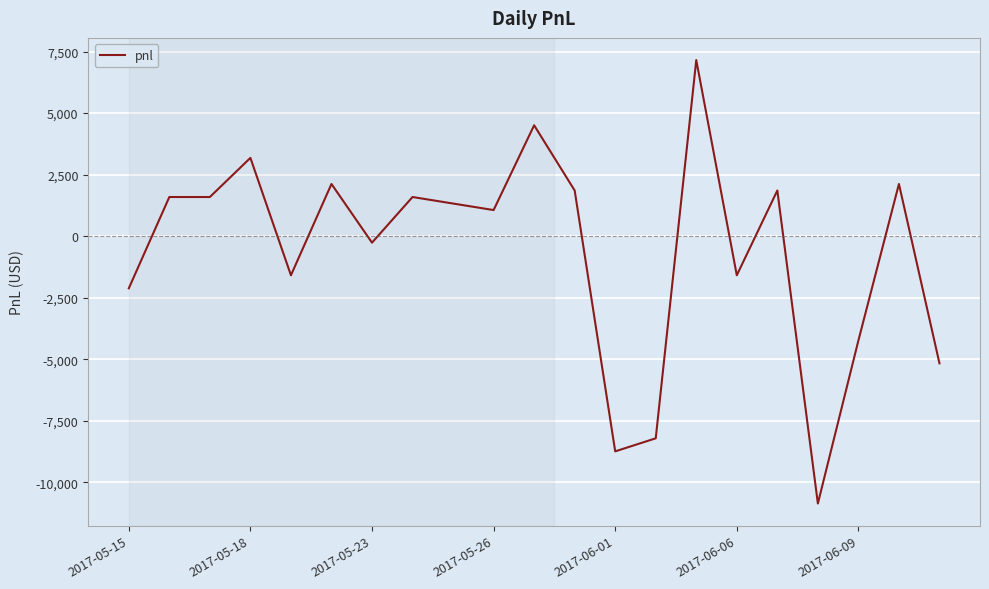

What is the smallest value displayed?

-10865.0